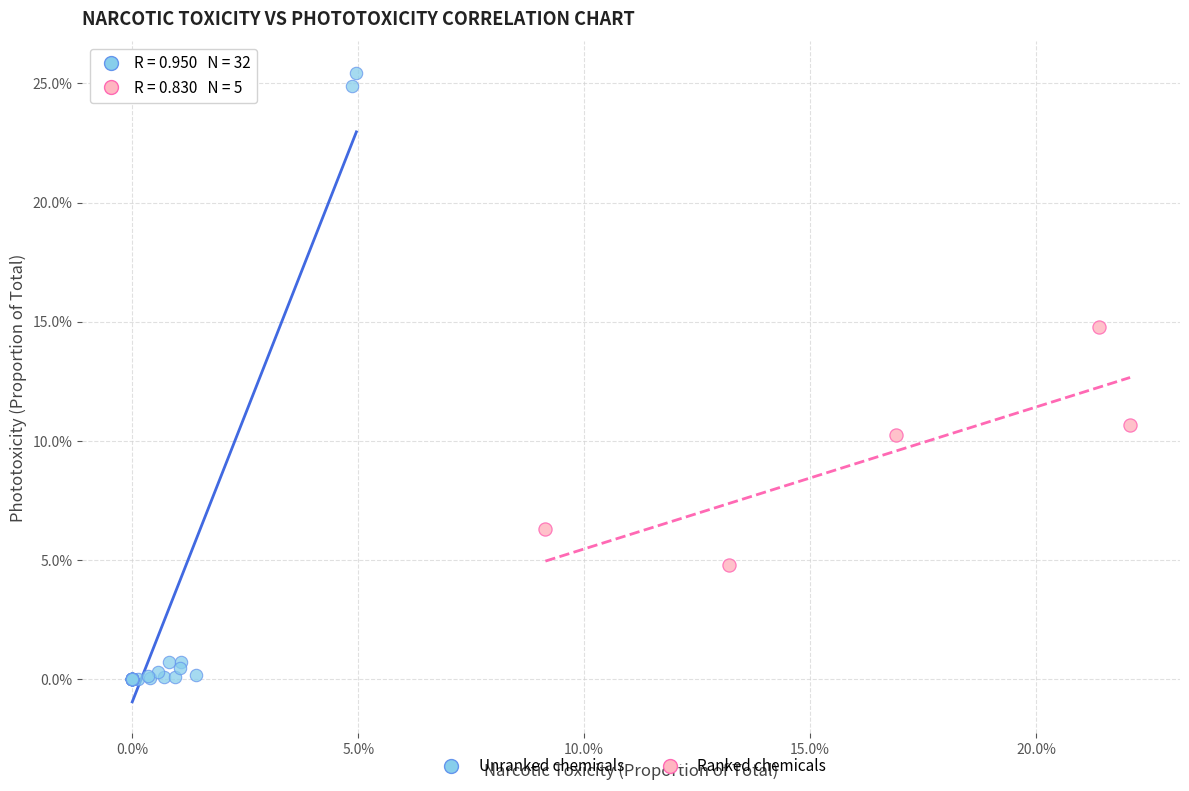

Which series has the largest Y range (max minus min)?

Unranked chemicals